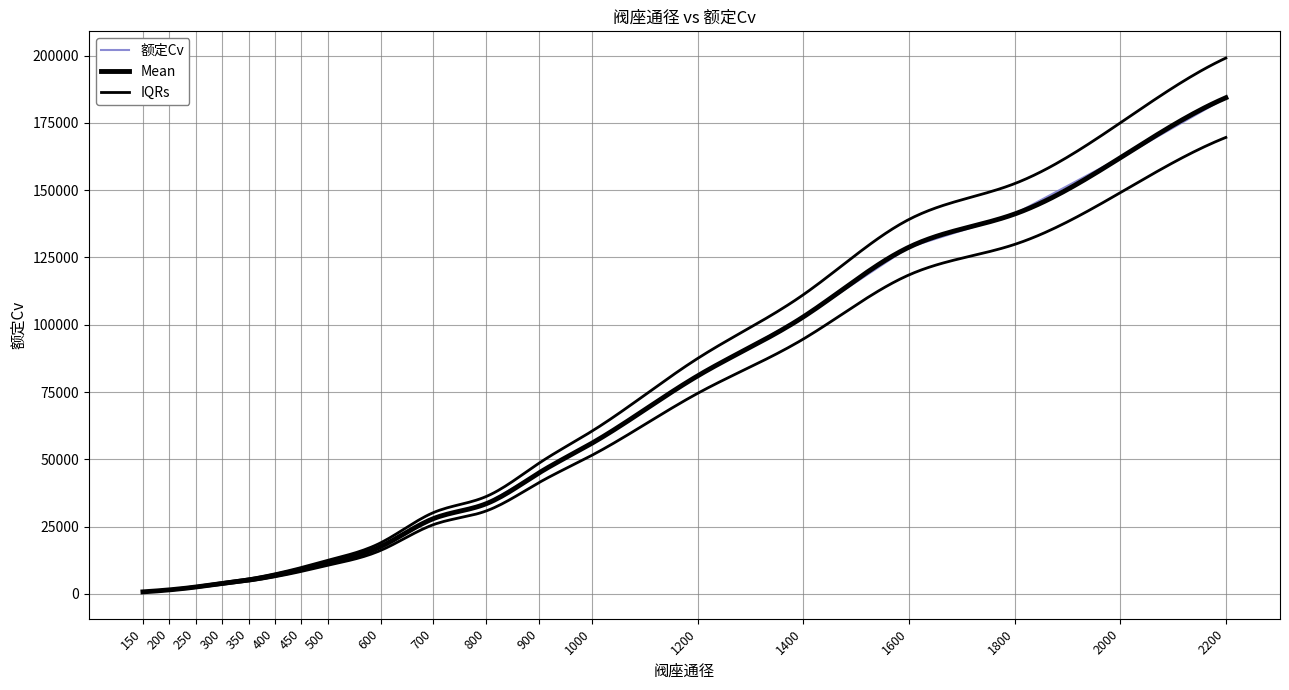

What is the difference between the values at 600 and 400?

10650